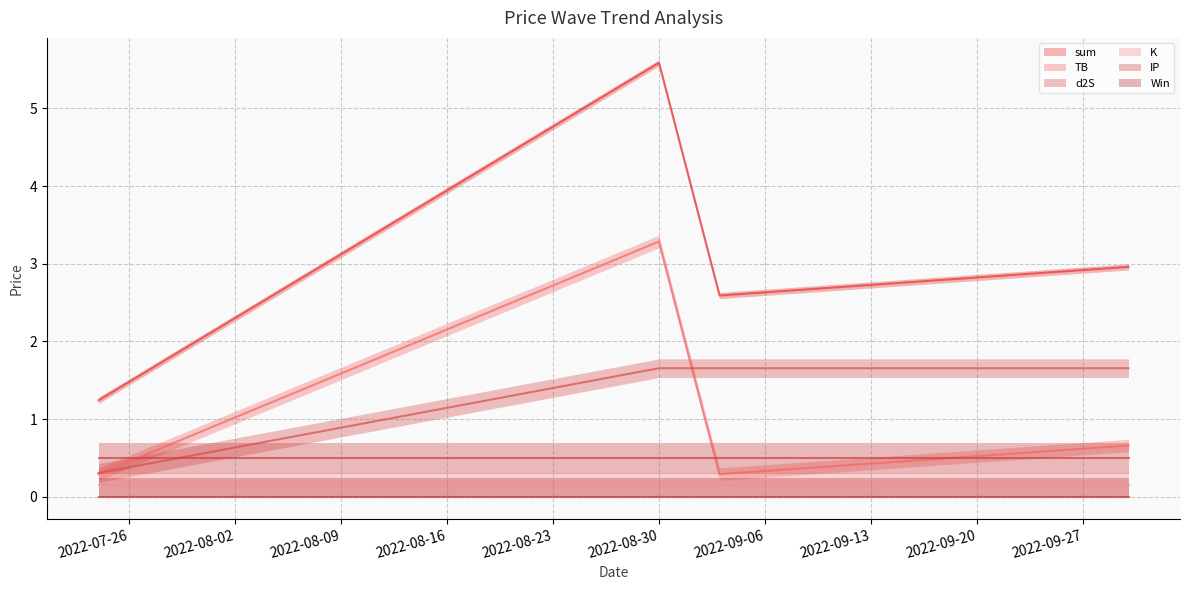

List the labels in order of TB value, largest first.

2022-08-30, 2022-09-30, 2022-07-24, 2022-09-03